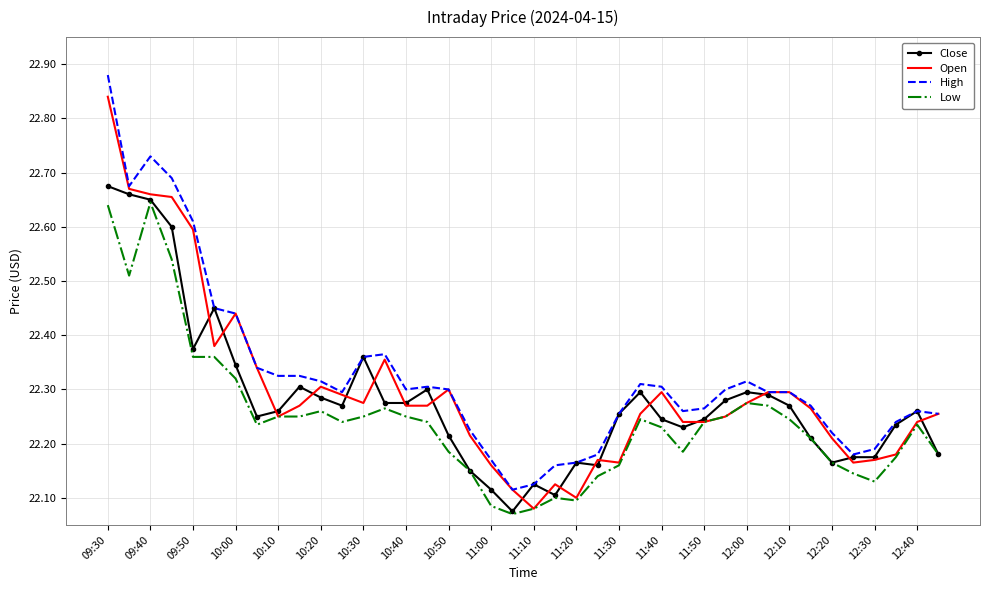

True or false: Low and High cross at least once.

False